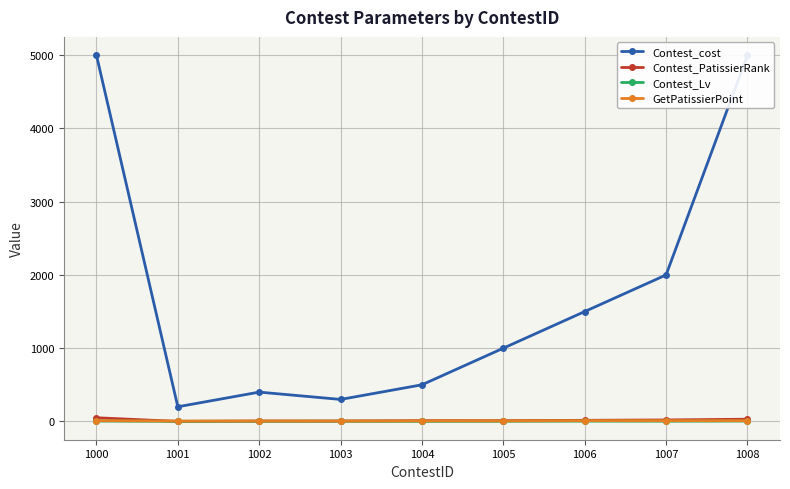

Reading left to right, what are all the values shown in this chart?

Contest_cost: 5000	200	400	300	500	1000	1500	2000	5000
Contest_PatissierRank: 50	0	5	5	10	10	15	20	30
Contest_Lv: 5	1	2	3	1	2	4	3	5
GetPatissierPoint: 10	5	5	5	7	7	10	10	10